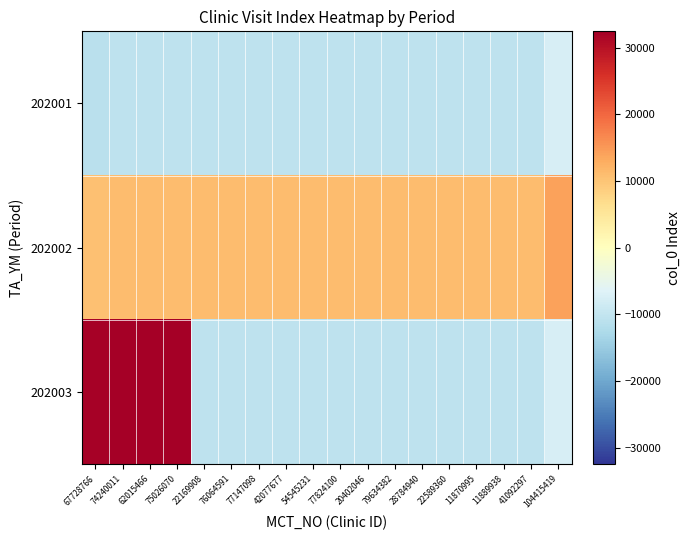

Which series has the widest spread of values?

202003